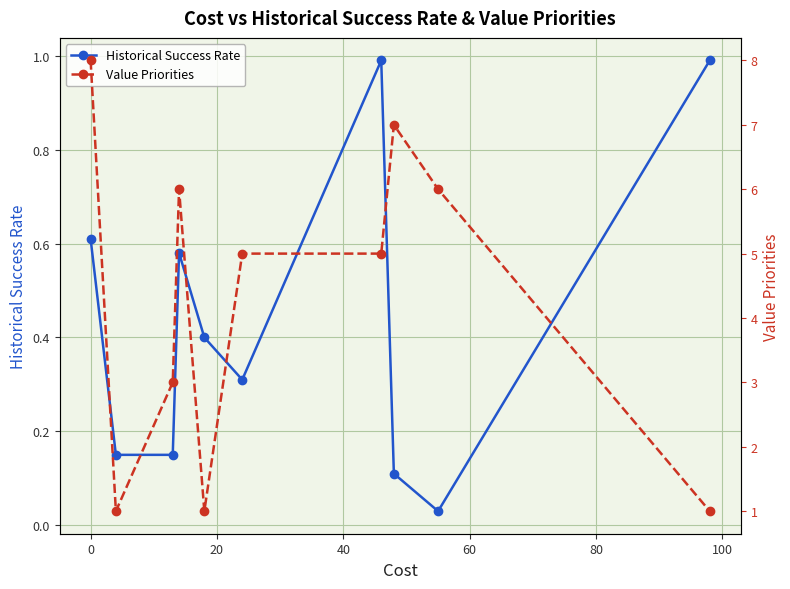

What is the value of the Historical Success Rate point at the 6th from the left?

0.3